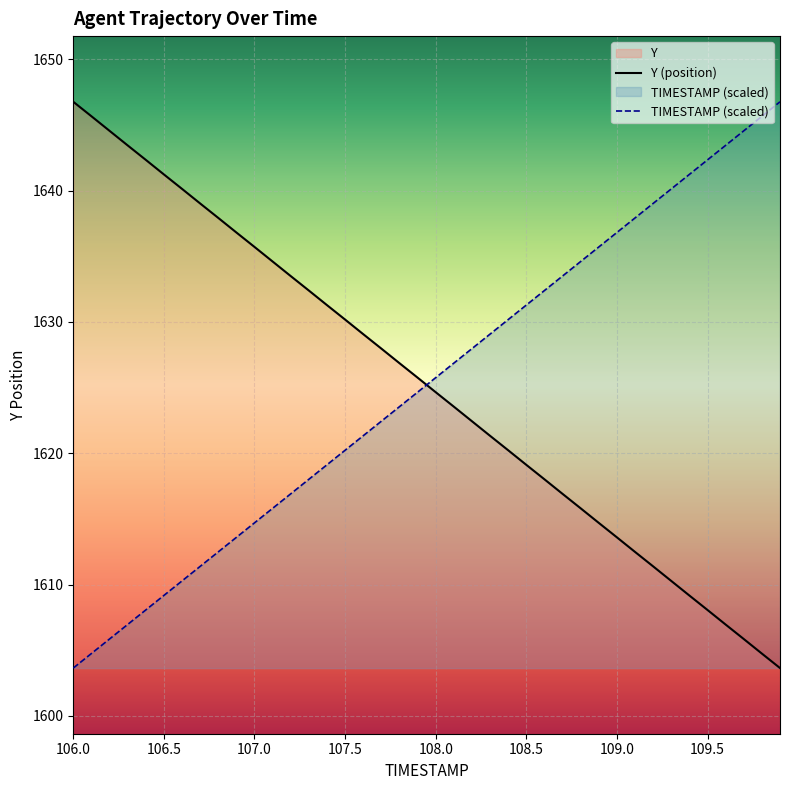

Is the value of Y at 107.8 greater than the value of TIMESTAMP at 106.8?

Yes